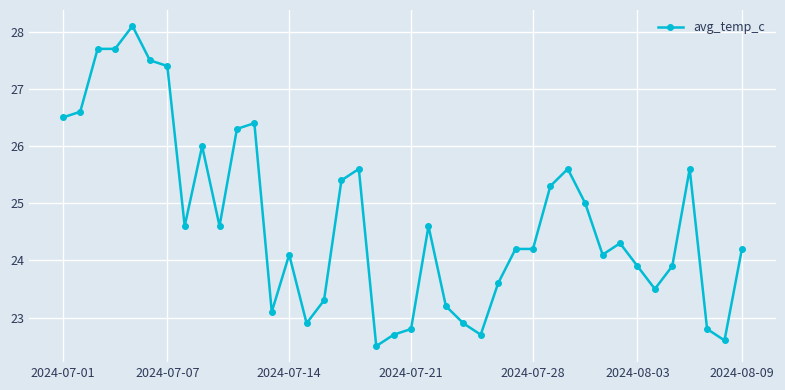

Reading right to left, list all the values displayed in this chart.

24.2	22.6	22.8	25.6	23.9	23.5	23.9	24.3	24.1	25.0	25.6	25.3	24.2	24.2	23.6	22.7	22.9	23.2	24.6	22.8	22.7	22.5	25.6	25.4	23.3	22.9	24.1	23.1	26.4	26.3	24.6	26.0	24.6	27.4	27.5	28.1	27.7	27.7	26.6	26.5